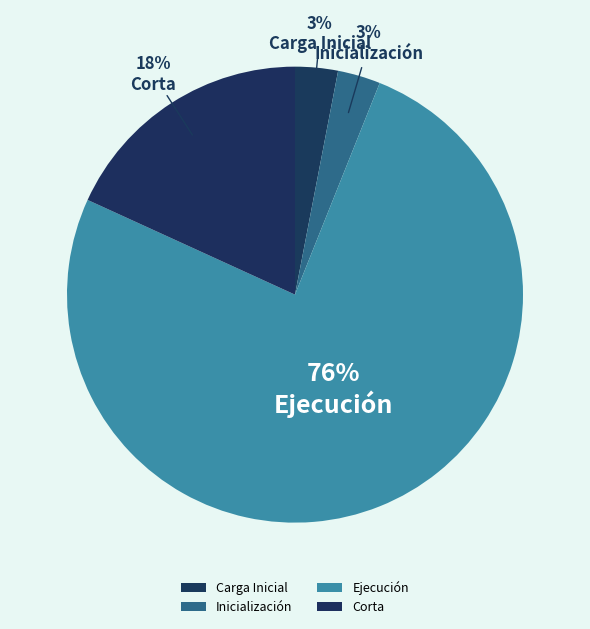

What percentage do Corta and Carga Inicial together represent?

21.2%